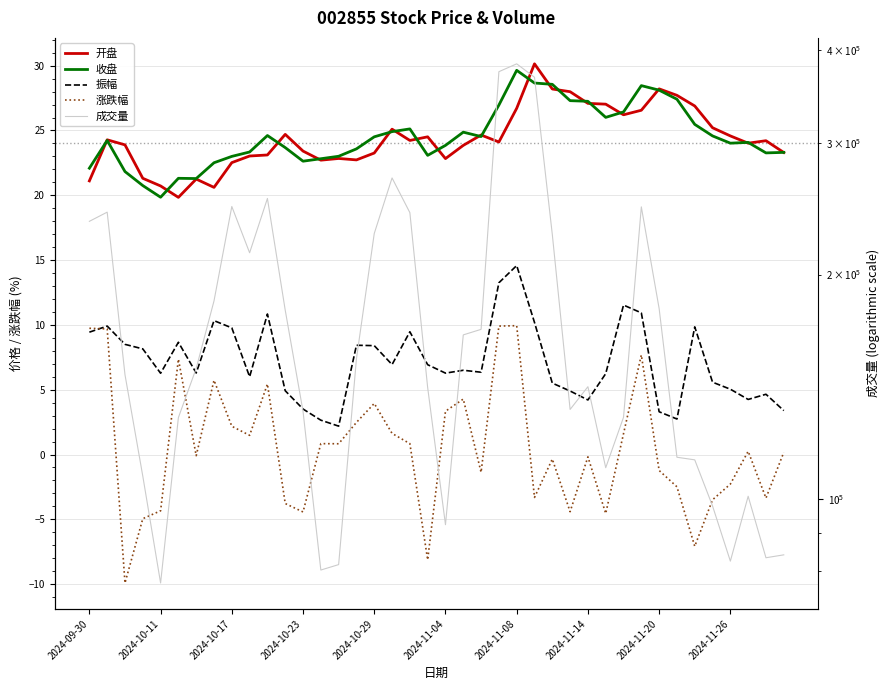

List the series in order of their peak value, lowest first.

涨跌幅, 振幅, 收盘, 开盘, 成交量